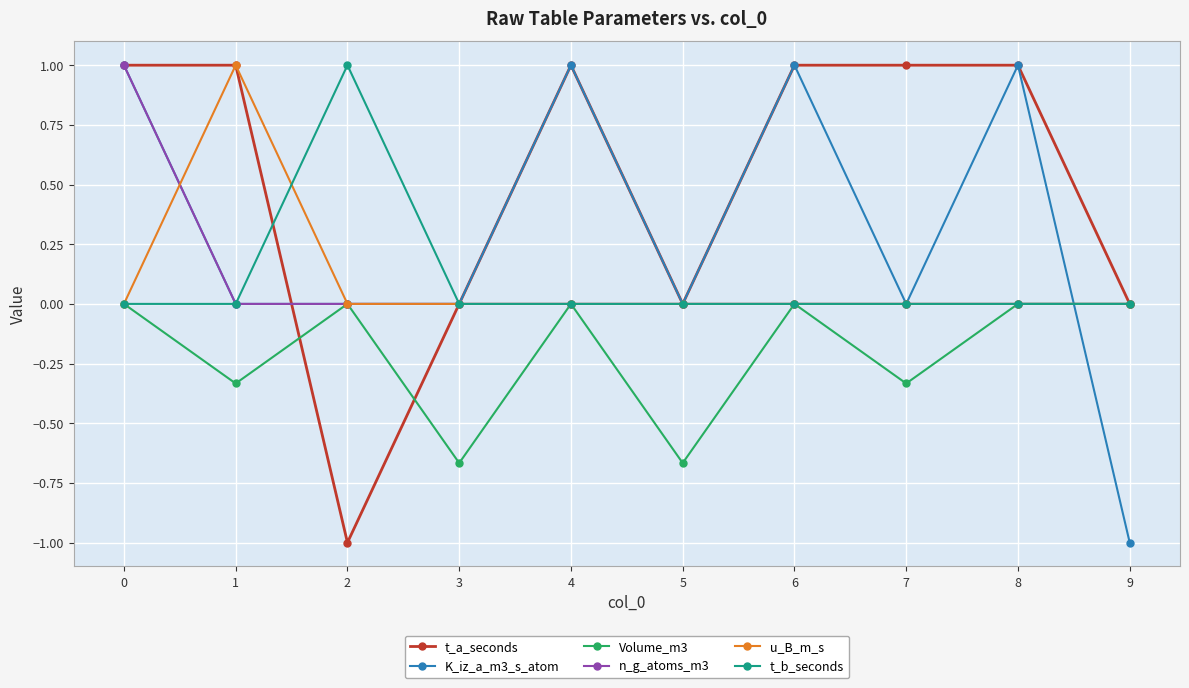

Is this an area chart (filled region under the line)?

No